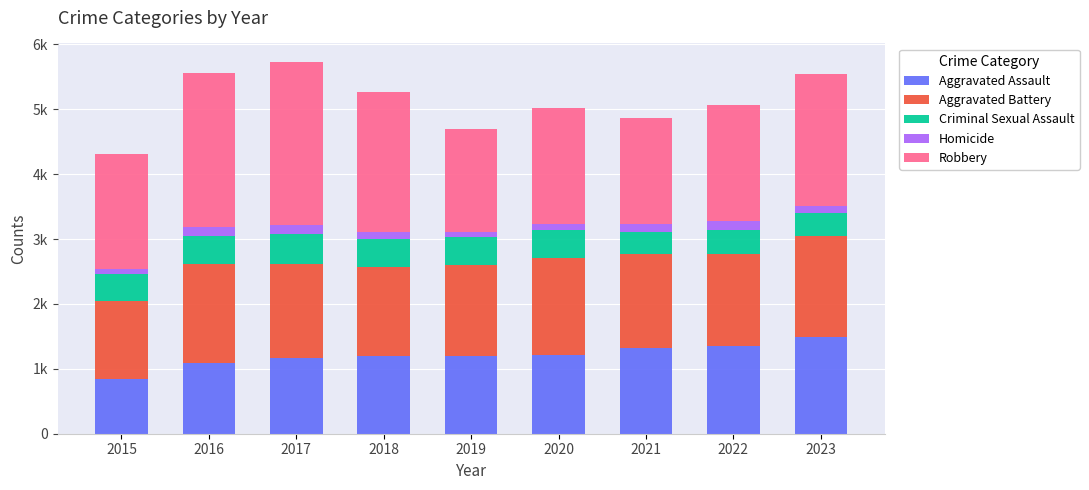

What are all the series names shown in the legend?

Aggravated Assault, Aggravated Battery, Criminal Sexual Assault, Homicide, Robbery